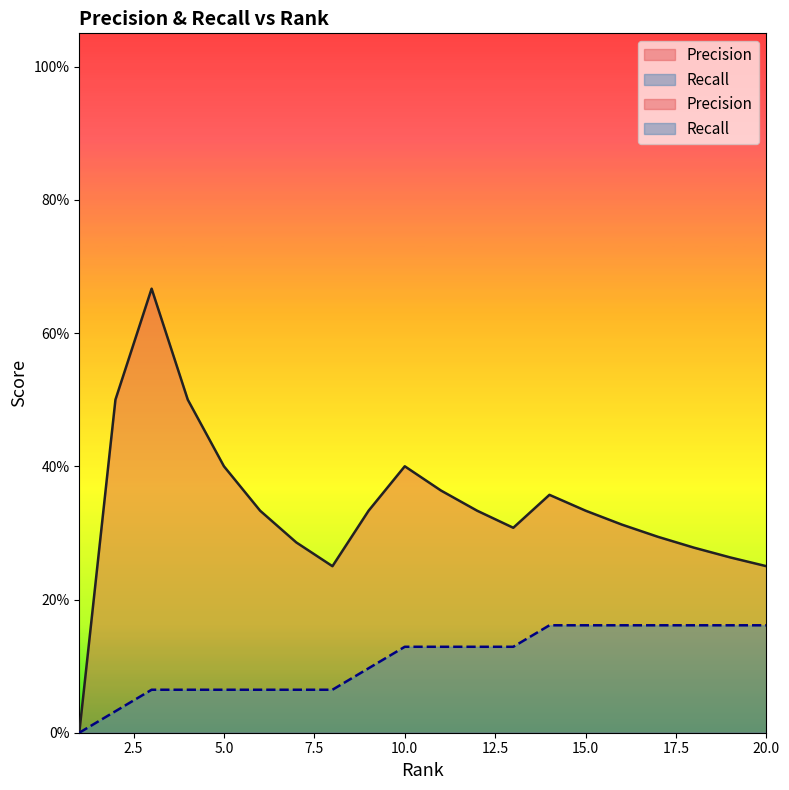

What is the value of the Precision point at the 2nd from the left?

0.5